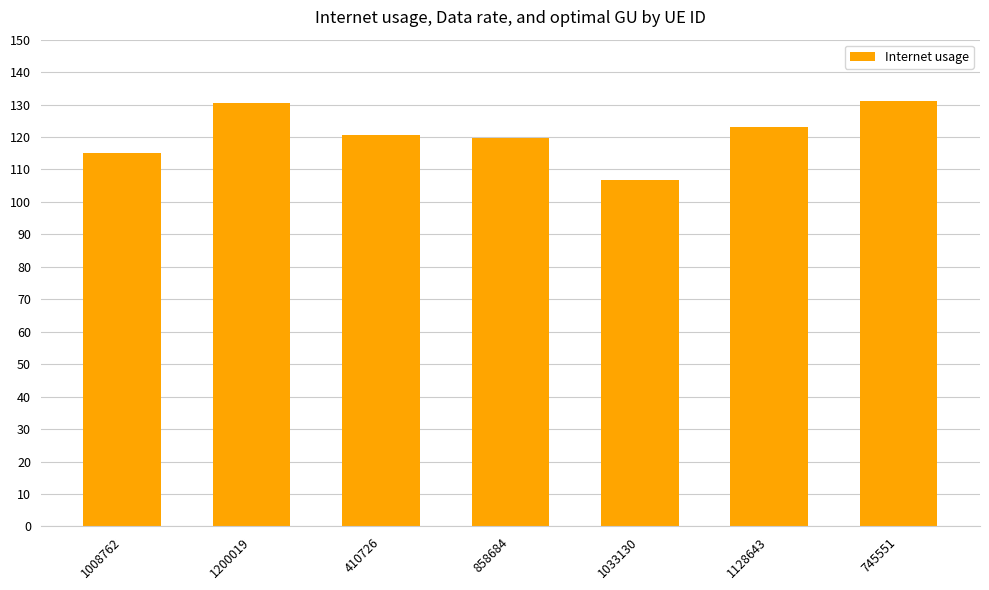

Approximately how many times larger is the value at 1033130 compared to 745551?

0.8